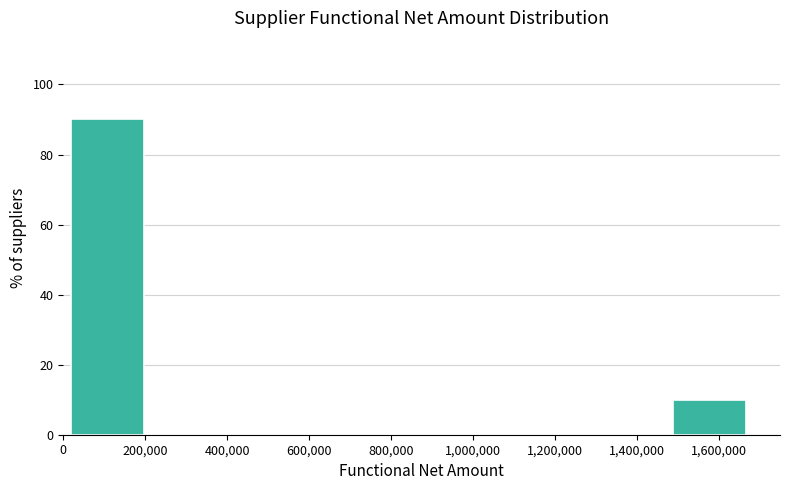

How tall is the bar that spans 1480000 to 1680000 on the x-axis? Neither the bar edges nor the heights are printed on the chart, so give them approximately, as read against the axes.

10